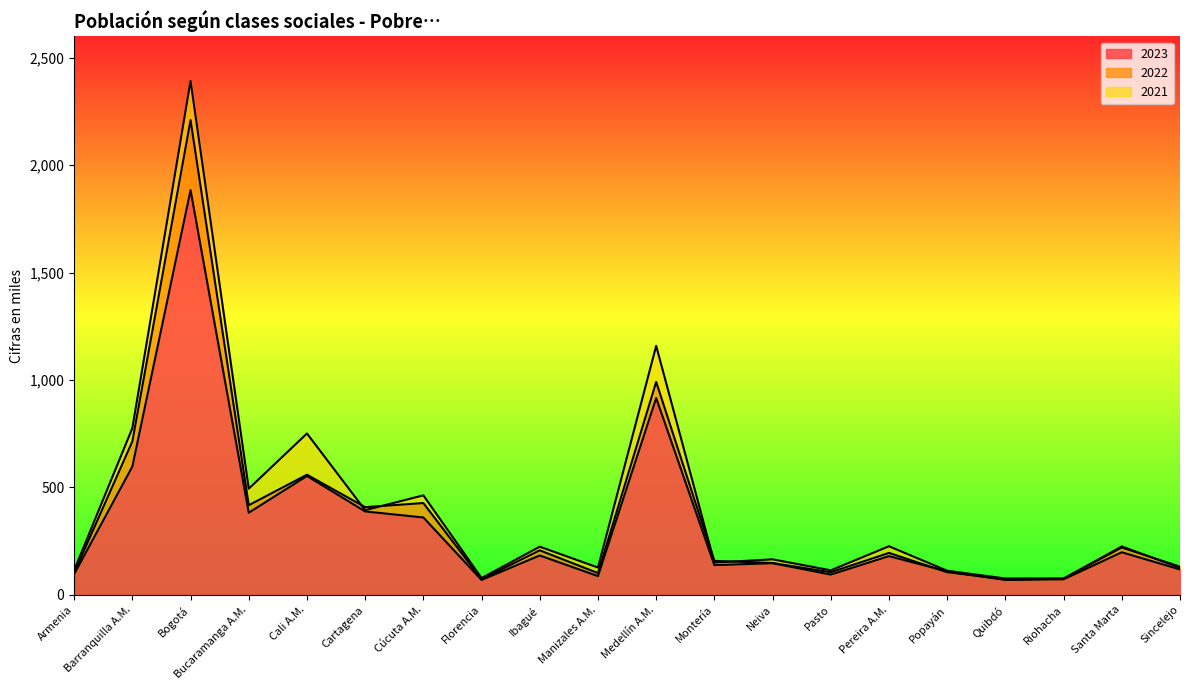

What is the total value across all series at Medellín A.M.?

3066